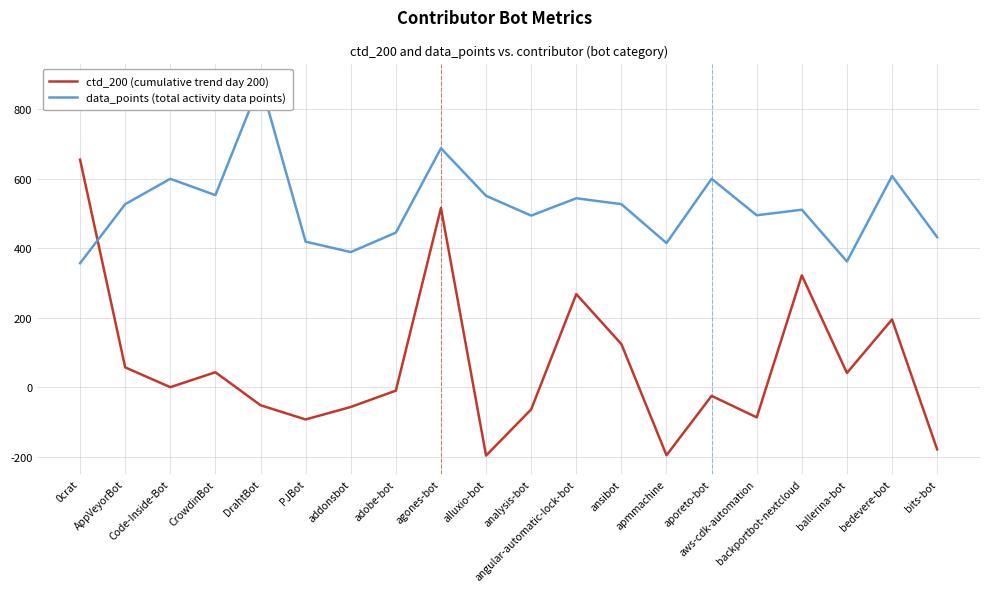

What is the difference between the data_points (total activity data points) values at bits-bot and addonsbot?

43